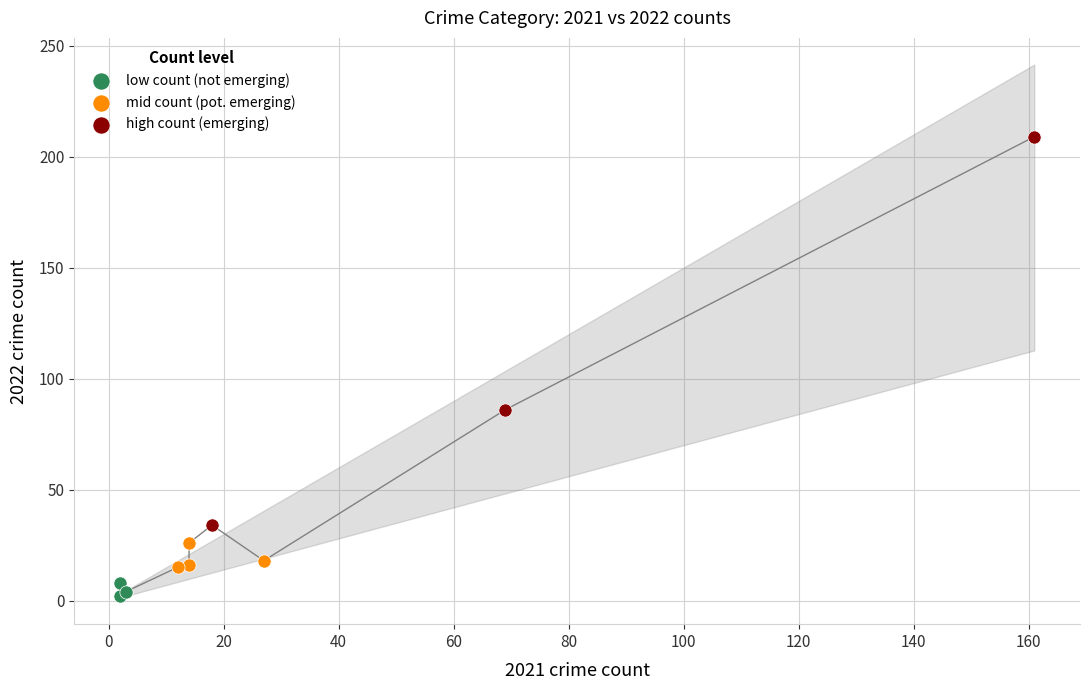

Which series has the largest Y range (max minus min)?

high count (emerging)